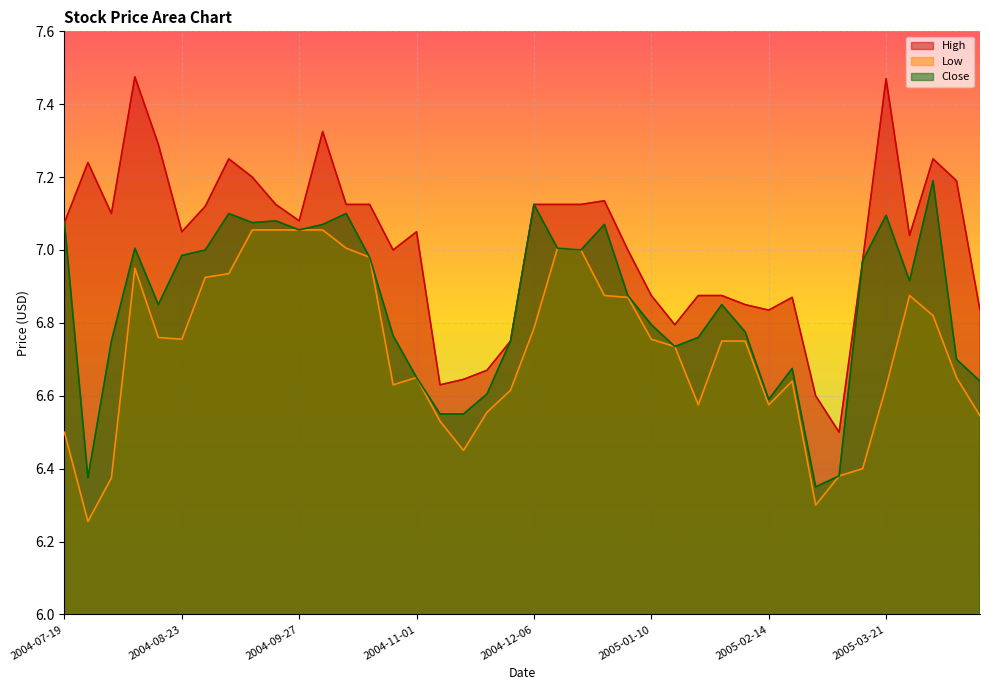

Which series changed the most between 2004-08-30 and 2005-04-11?

Close